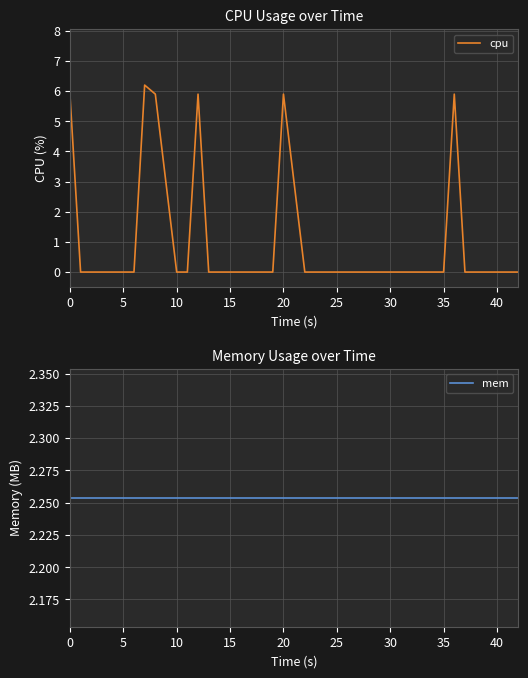

True or false: cpu has a value of 0.0 at 40.

True